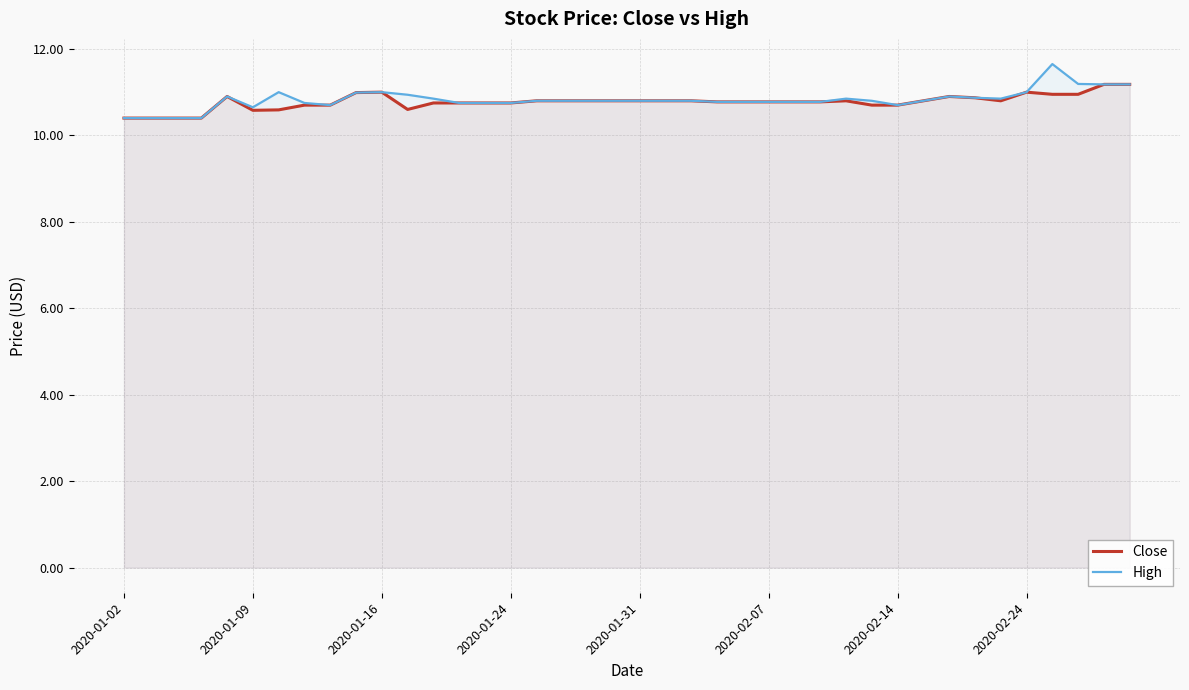

True or false: Close and High intersect in this chart.

False